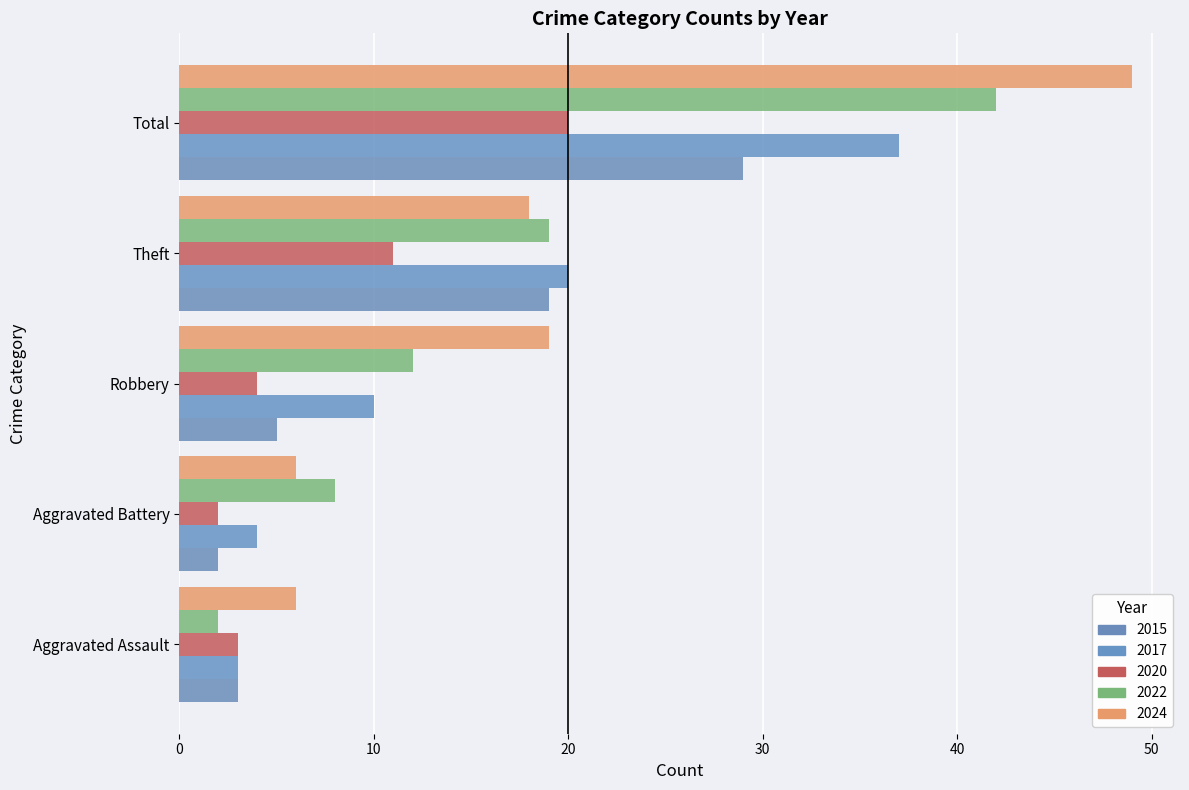

Reading right to left, extract all data points from this chart.

2015: 29	19	5	2	3
2017: 37	20	10	4	3
2020: 20	11	4	2	3
2022: 42	19	12	8	2
2024: 49	18	19	6	6